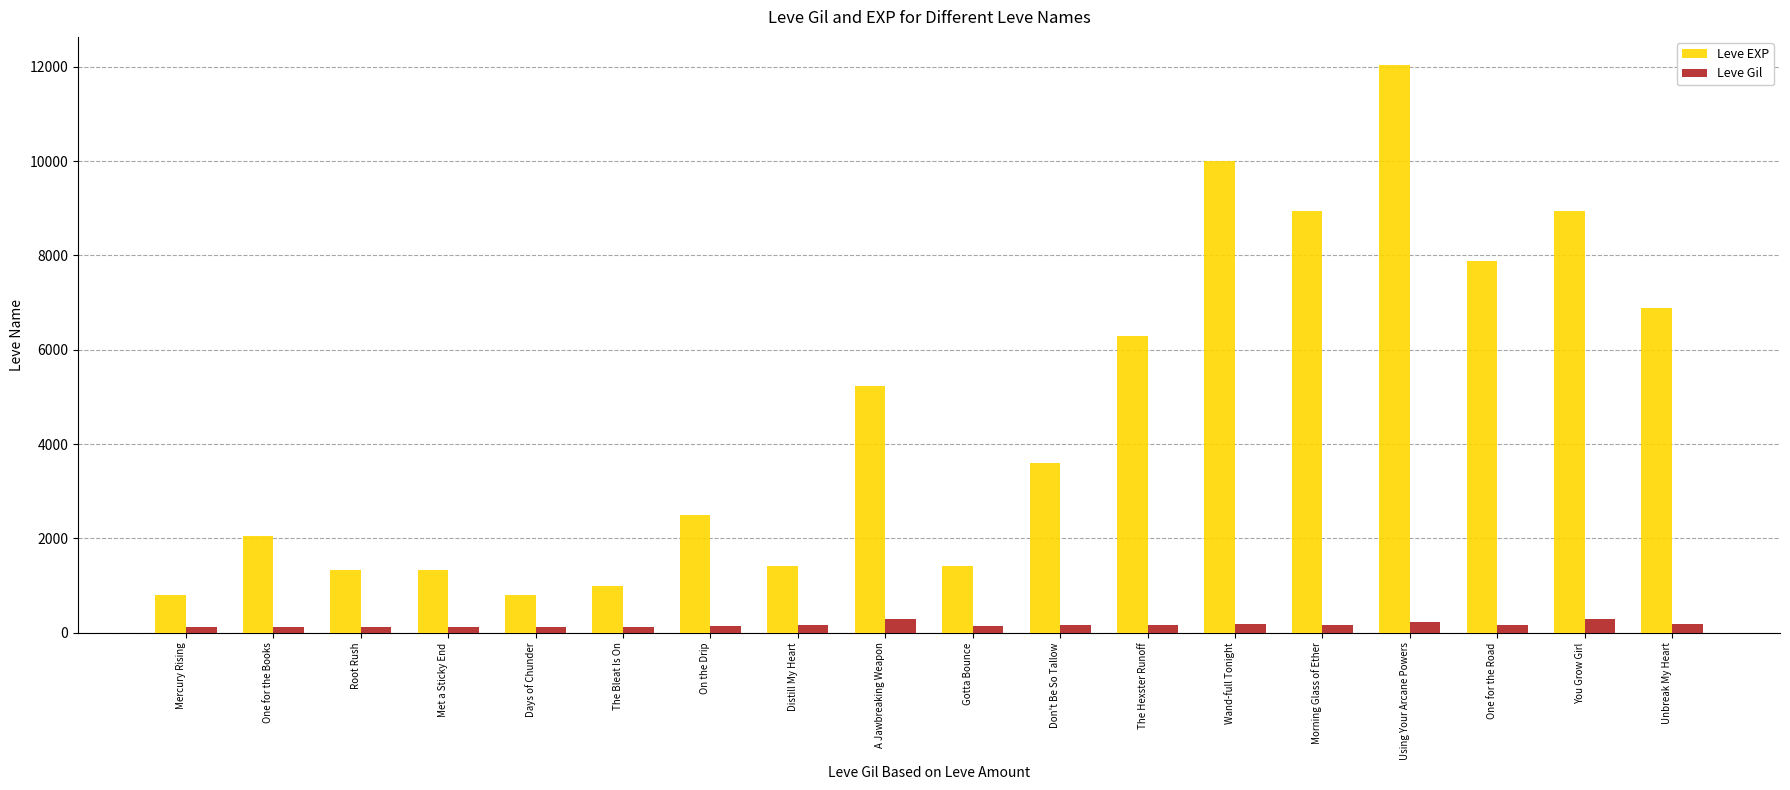

Is it true that Leve Gil equals 139 at On the Drip?

True